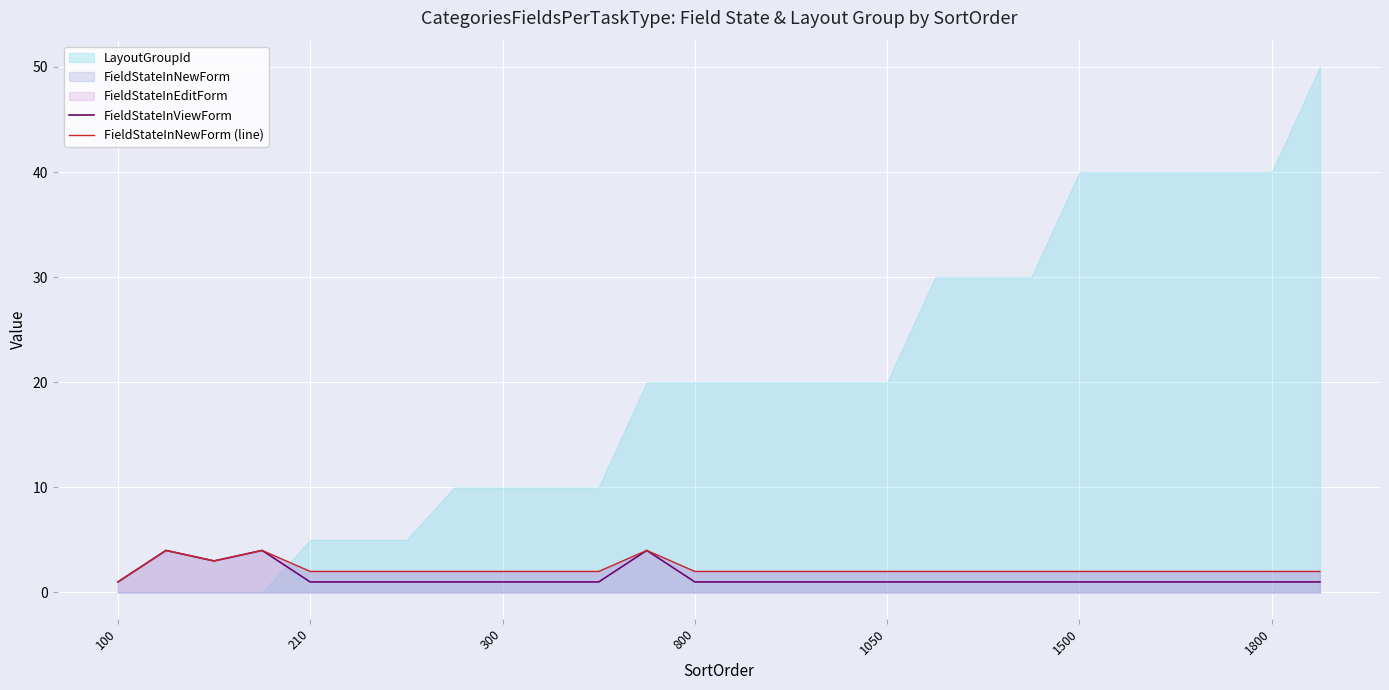

True or false: FieldStateInNewForm (line) has a value of 2 at 800.

True